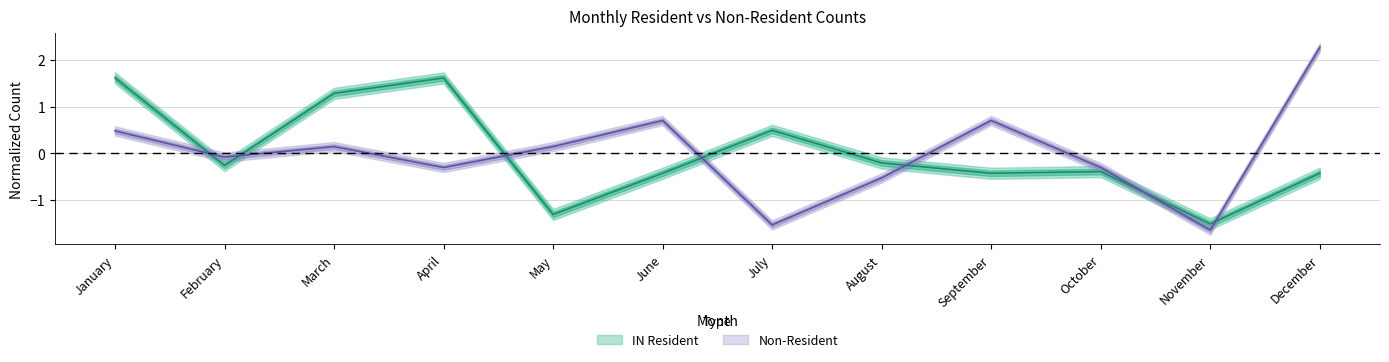

Does the chart display data point markers on the line(s)?

No